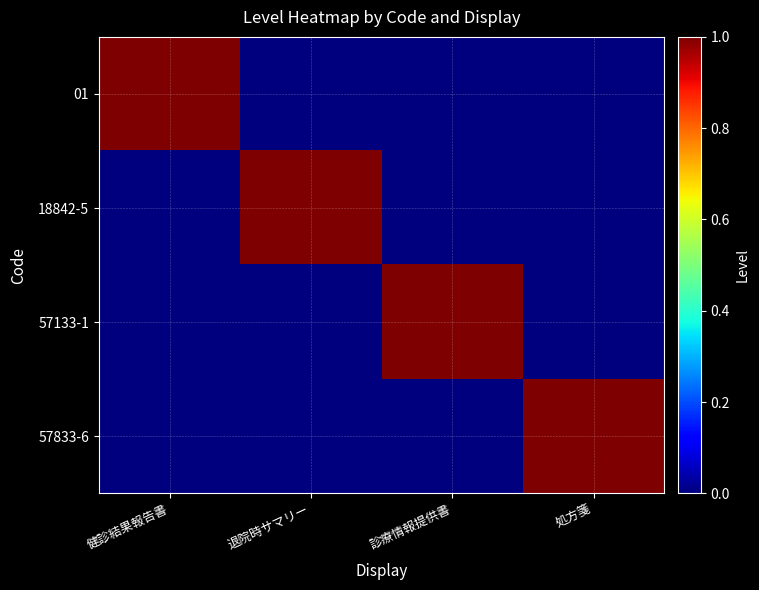

Which series has the largest total across all categories?

01